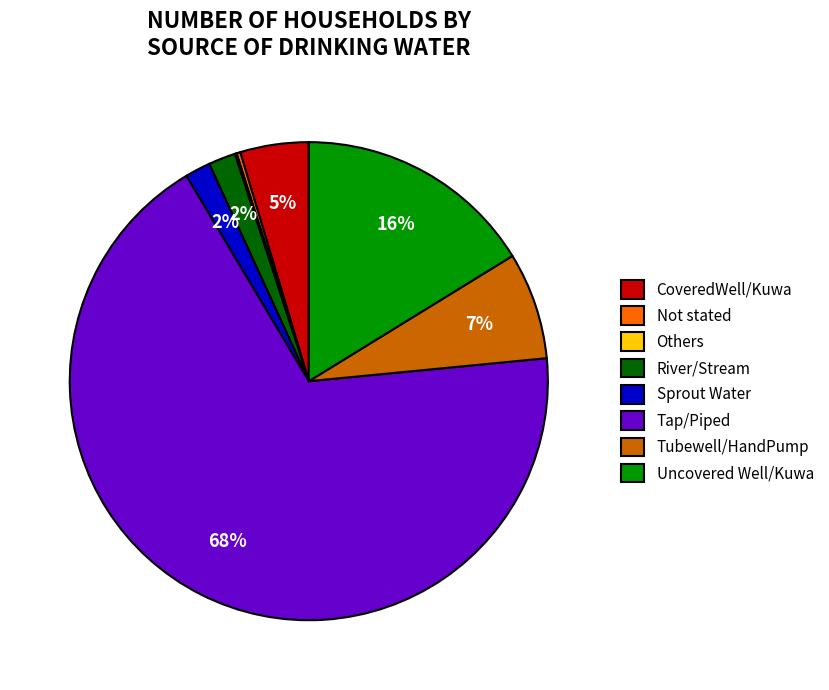

Which category has the biggest portion of the pie?

Tap/Piped